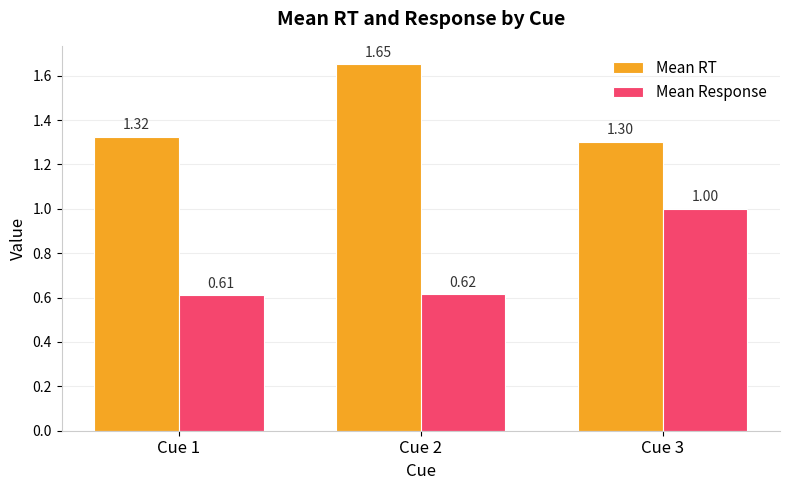

Read the Mean RT value at Cue 1.

1.3